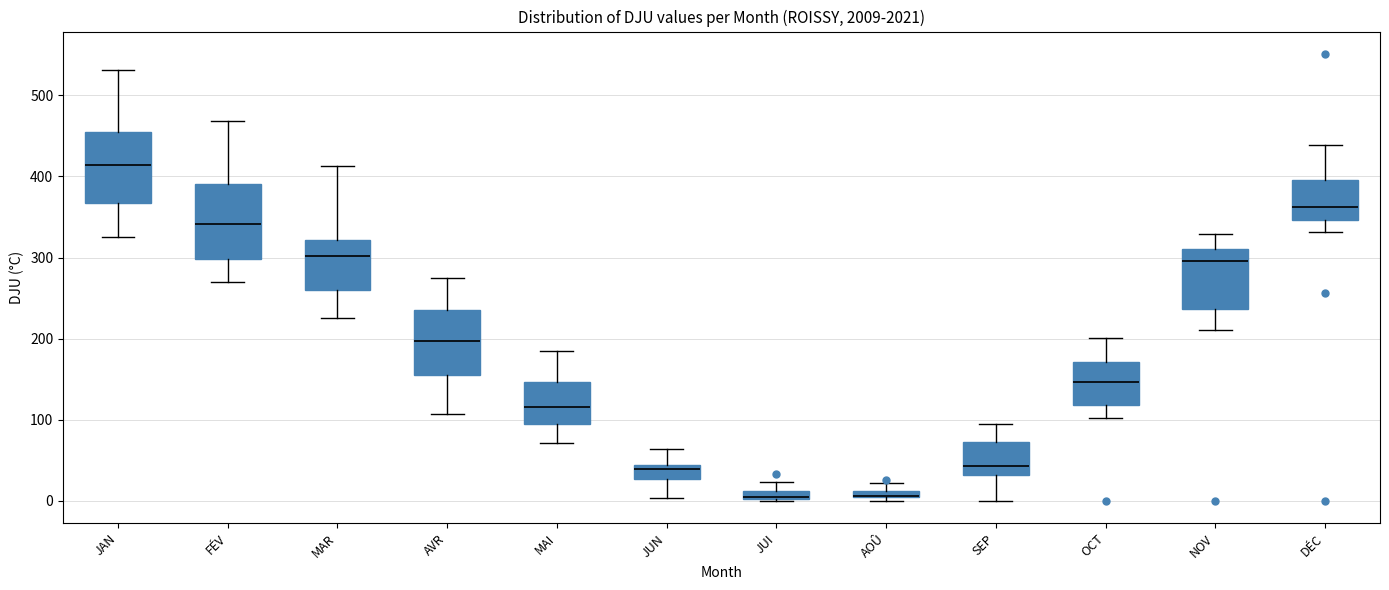

Where does the upper whisker of the box for JUI end on the y-axis? The values are not printed on the chart, so give them approximately, as read against the axis.

20